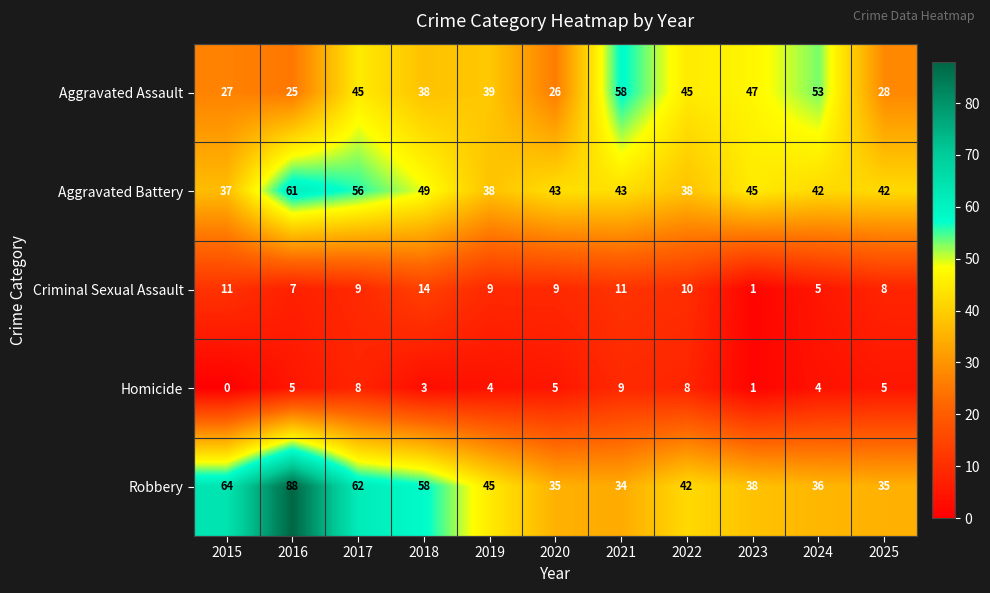

Count the number of categories in the chart.

11